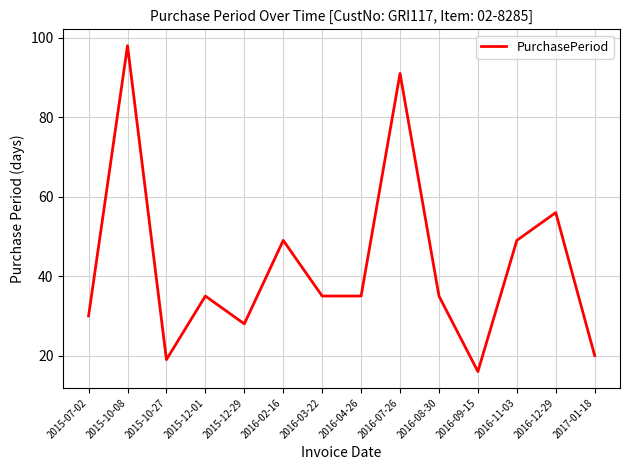

Which label corresponds to the largest value in the chart?

2015-10-08